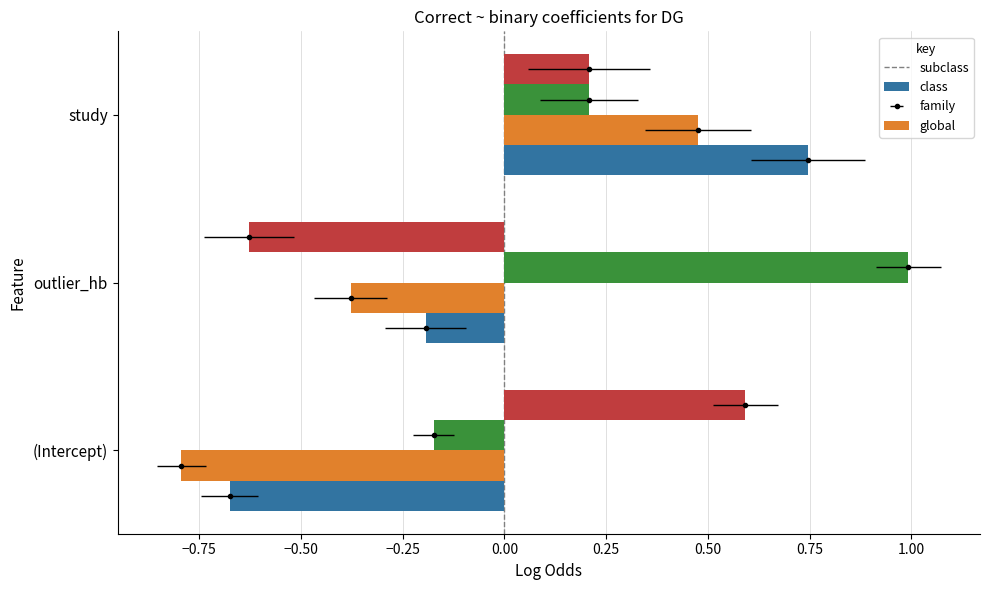

How many bars are there in each group?

4